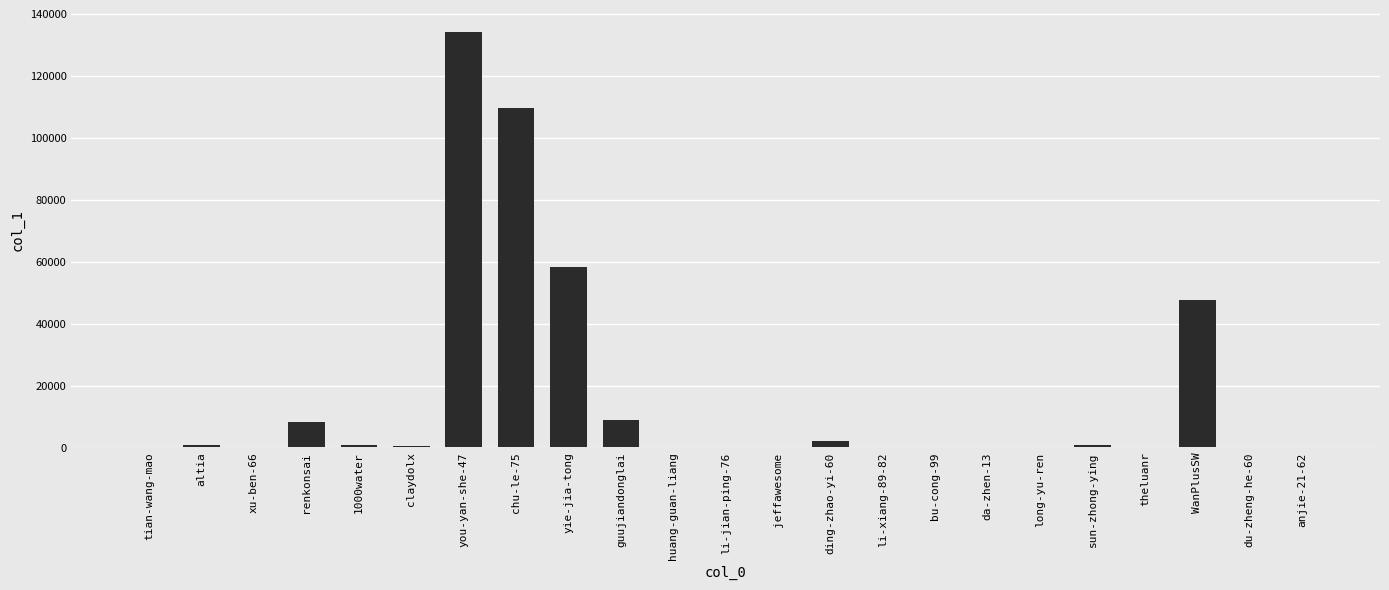

What is the sum of all values?

372573